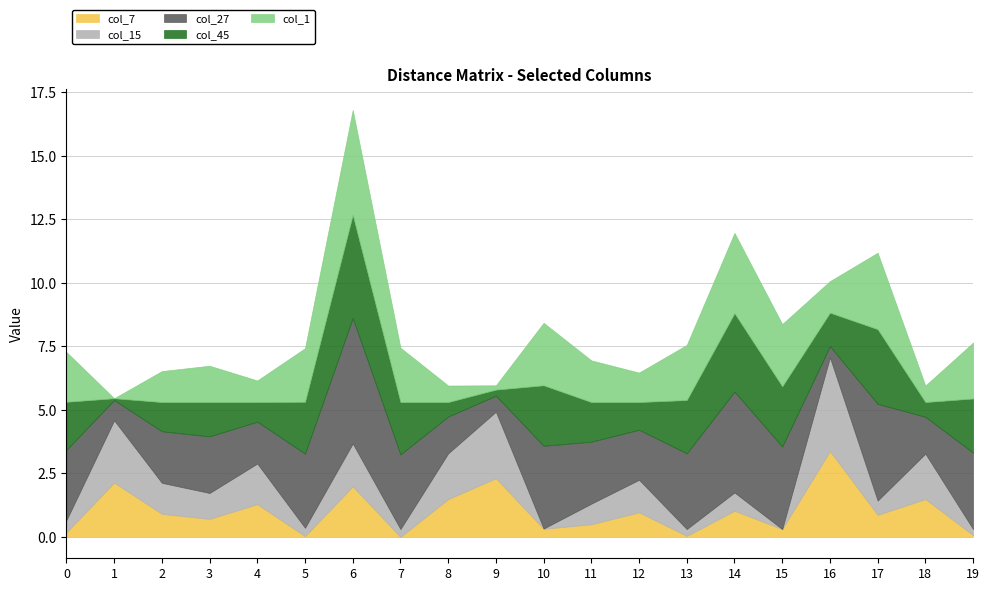

At which category is the sum across all series the highest?

6